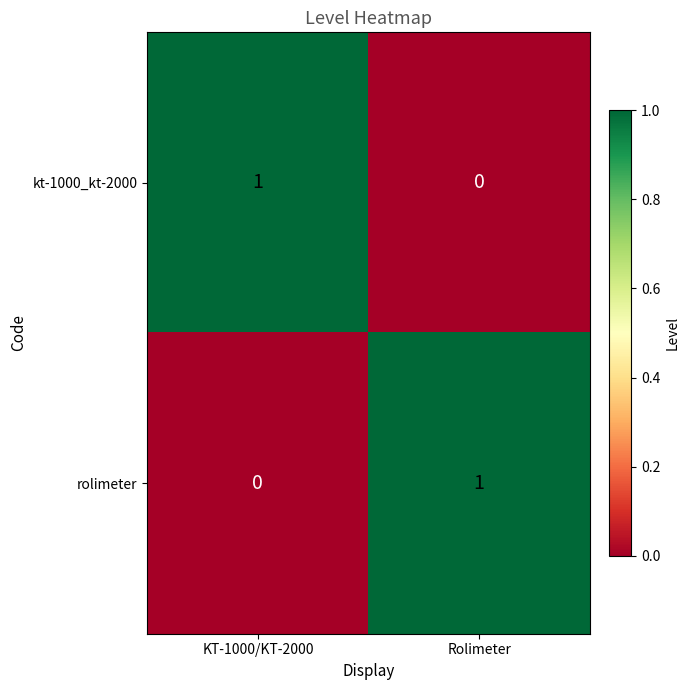

What is the total value across all series at Rolimeter?

1